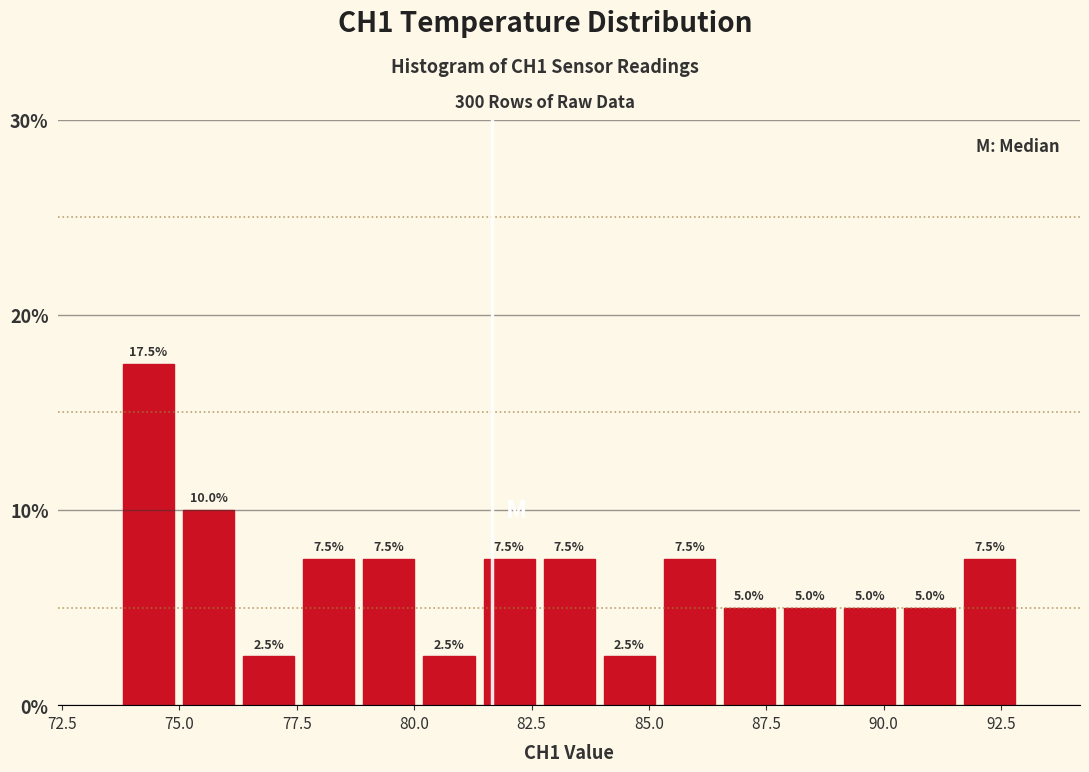

Read against the x-axis, roughly where is the centre of the tallest bar?

74.5